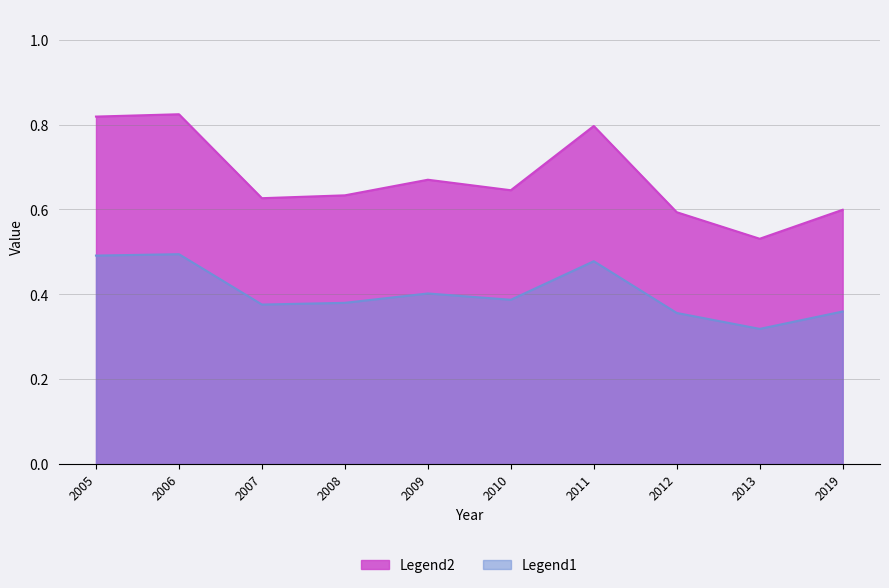

How many lines are shown in the chart?

2